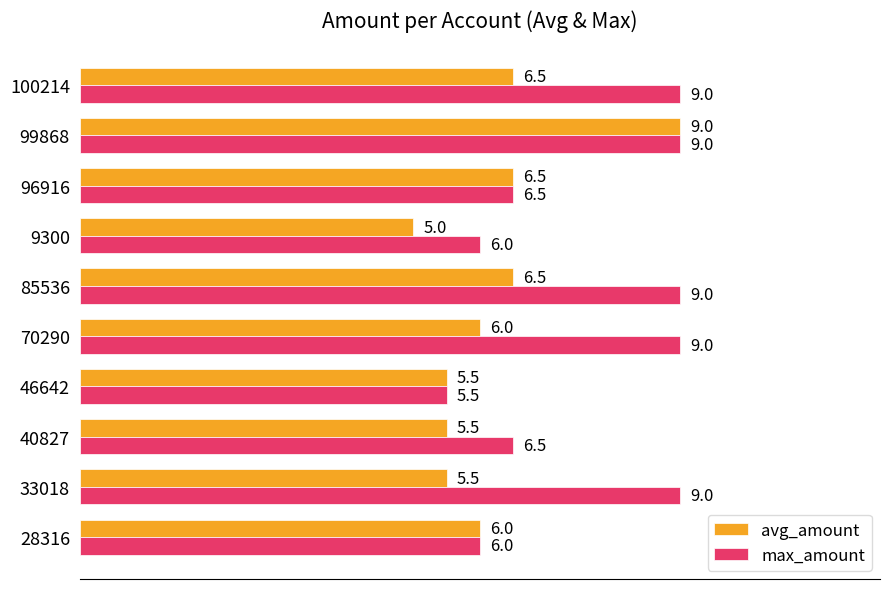

What is the difference between the maximum and second lowest values in the max_amount series?

3.0